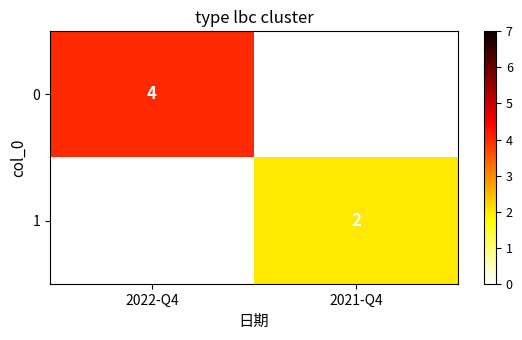

What is the total value across all series at 2022-Q4?

4